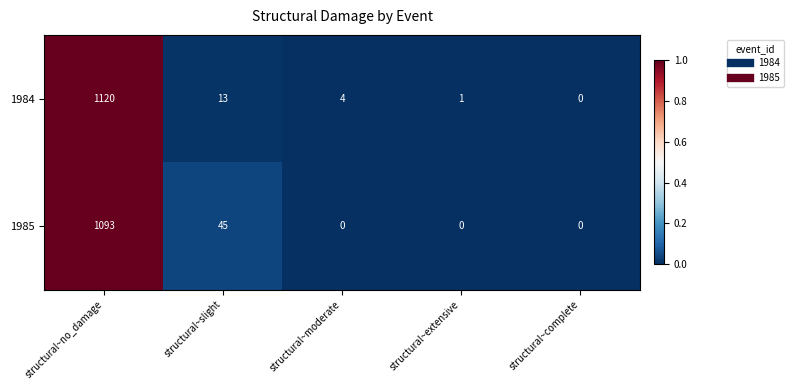

Which series has the largest range (max minus min)?

1984